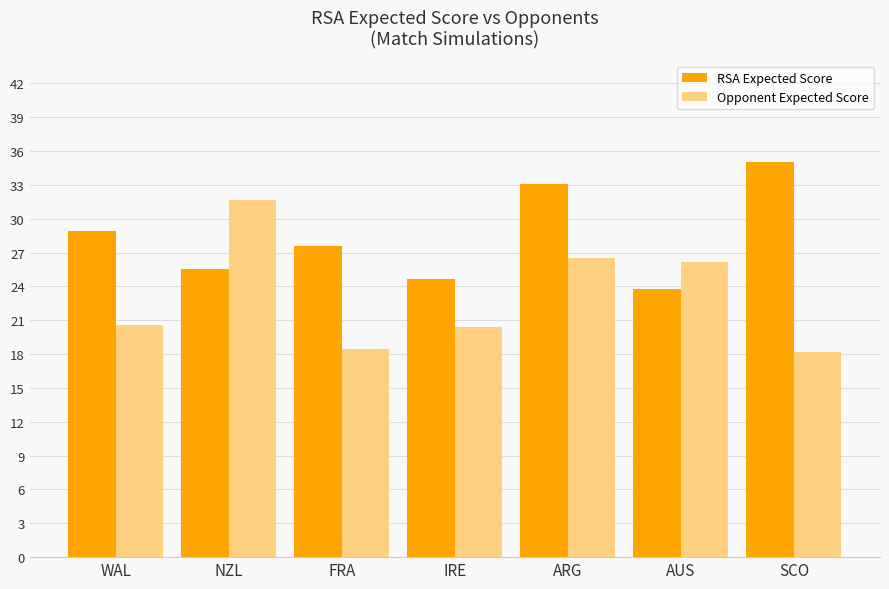

What is the sum of the Opponent Expected Score values at ARG and IRE?

47.0